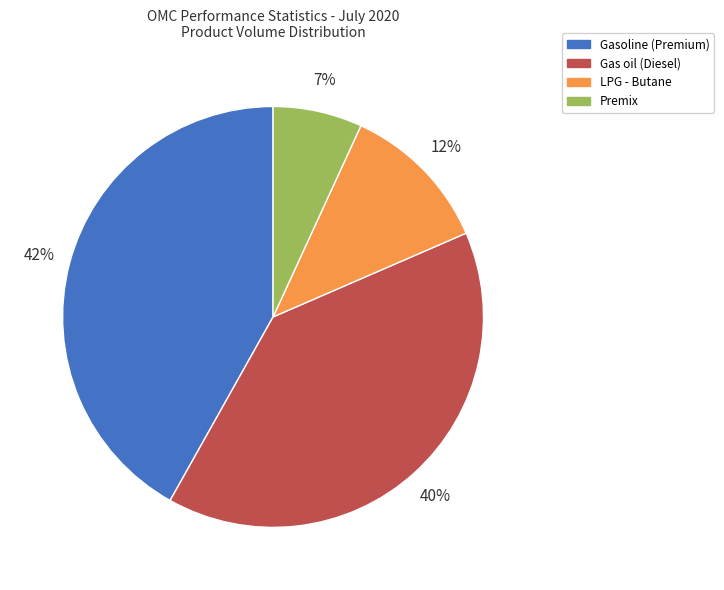

To the nearest percent, what is the average slice percentage?

25%